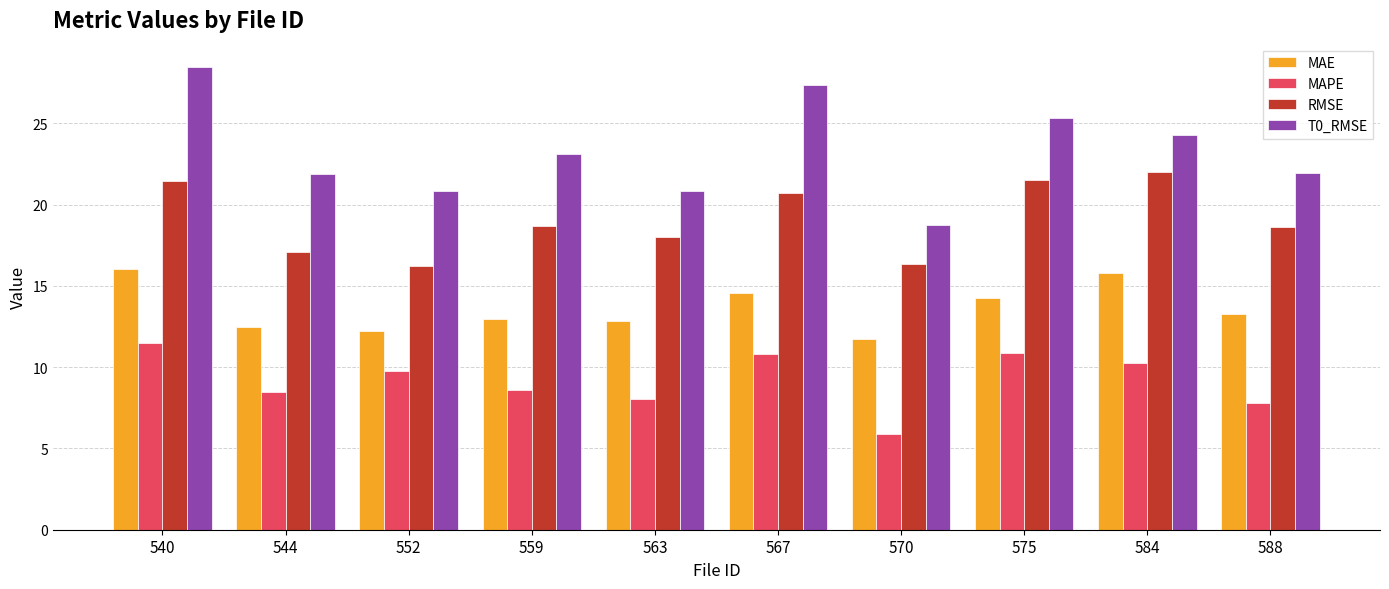

What is the total value across all series at 588?

61.7